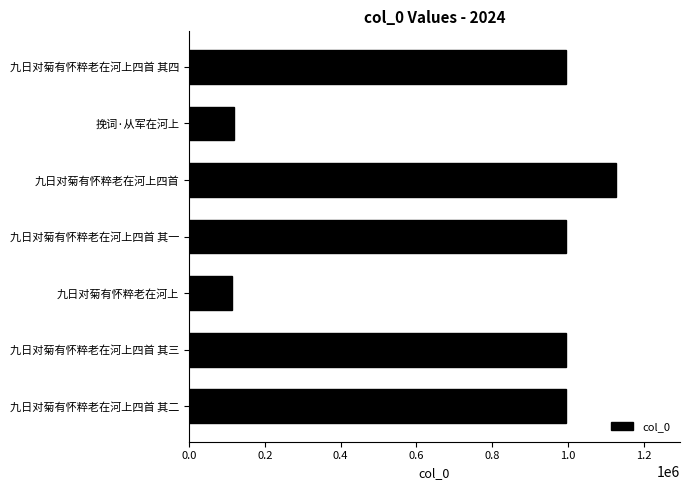

Between 九日对菊有怀粹老在河上四首 其二 and 九日对菊有怀粹老在河上, which is larger?

九日对菊有怀粹老在河上四首 其二